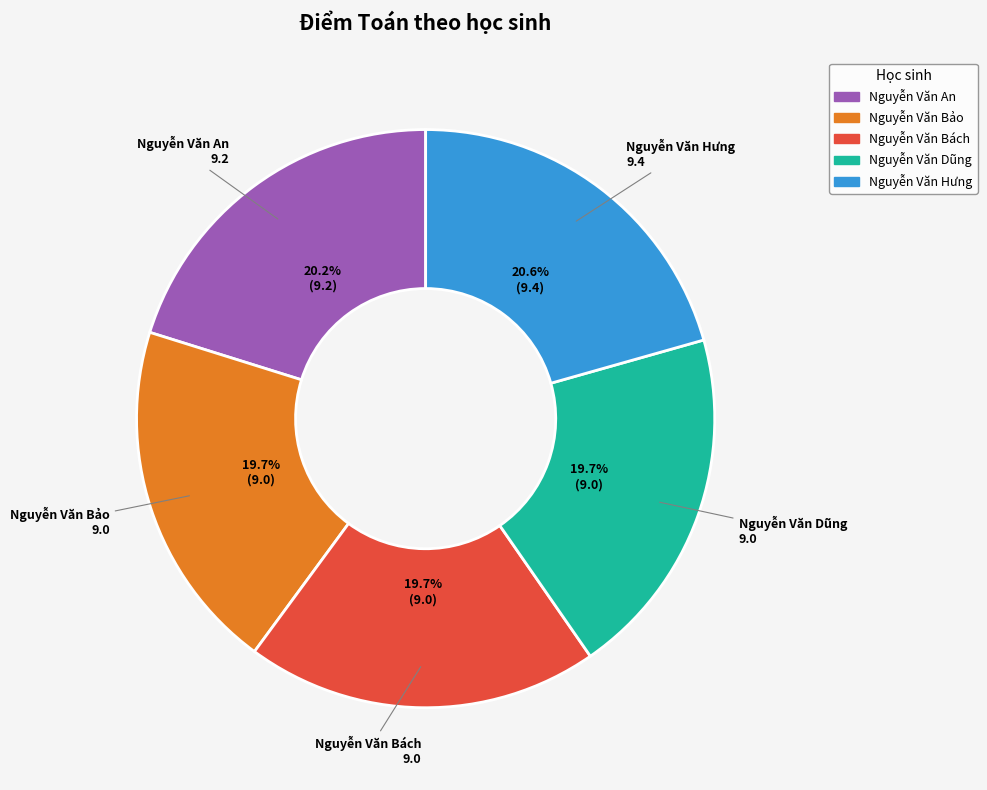

What is the ratio of the value at Nguyễn Văn Dũng to the value at Nguyễn Văn Hưng?

1.0